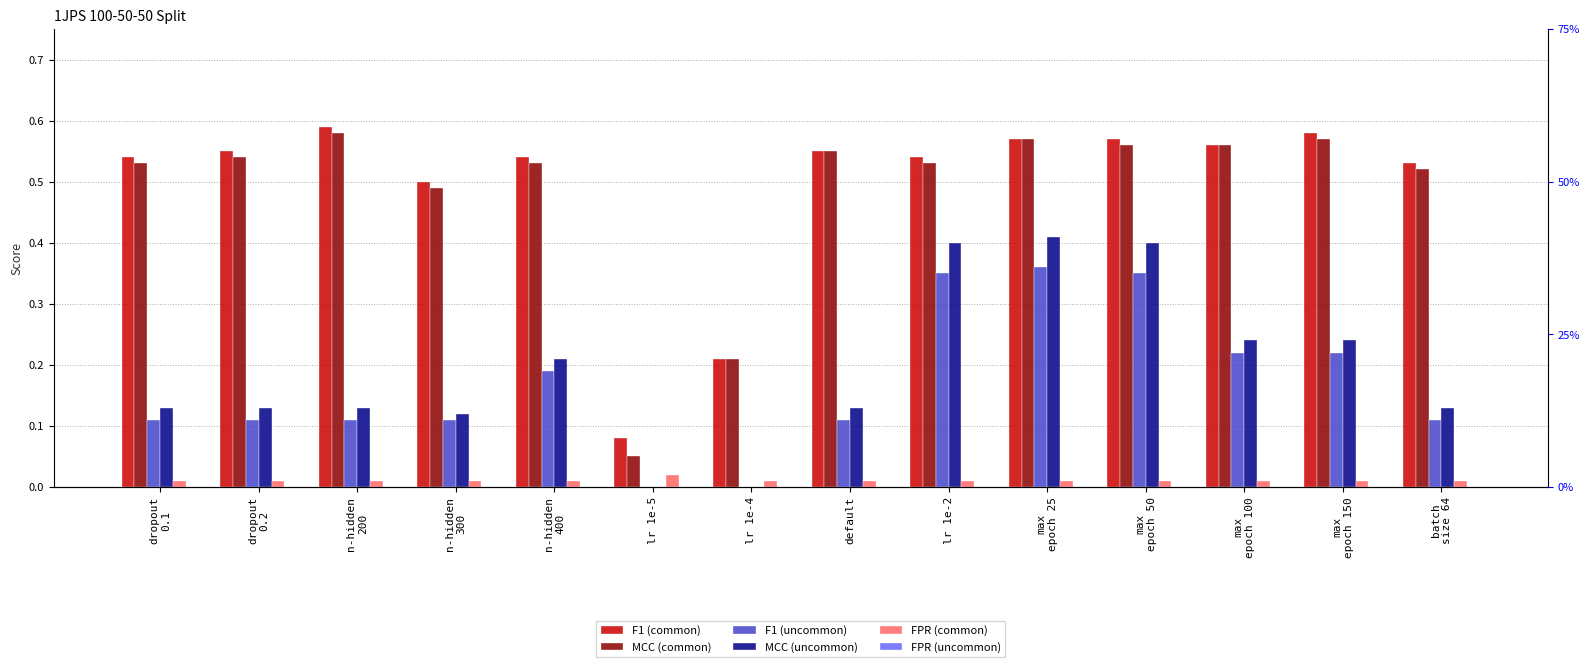

What position from the left is batch
size 64?

14